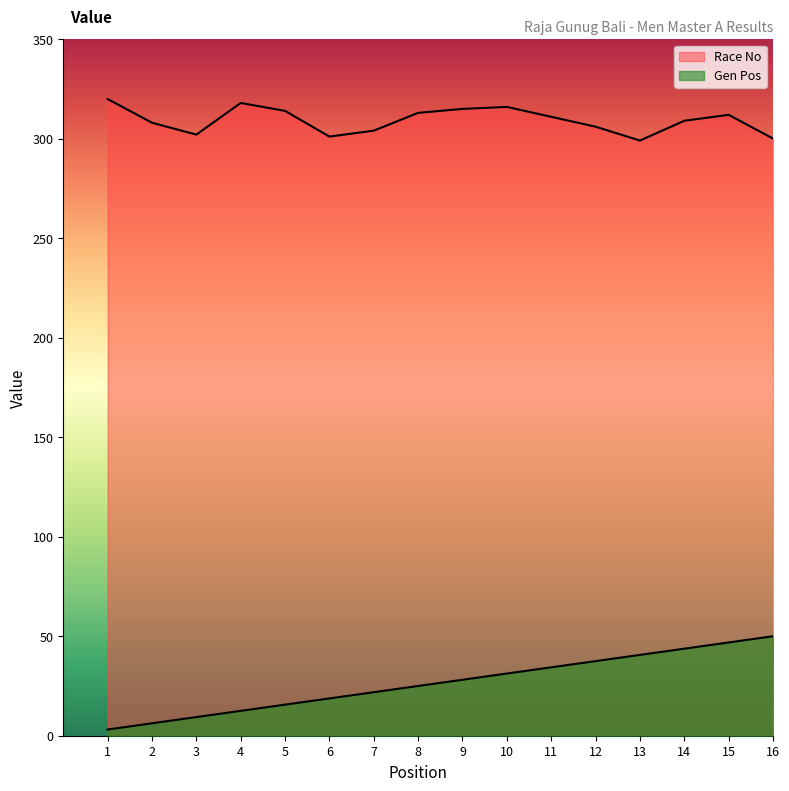

At 2, list the series in order from largest to smallest.

Race No, Gen Pos